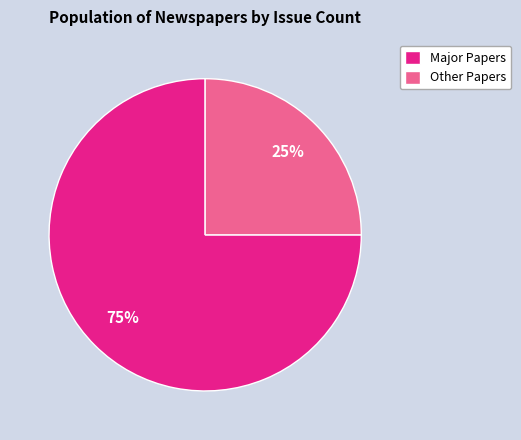

Which slice is the smallest?

Other Papers